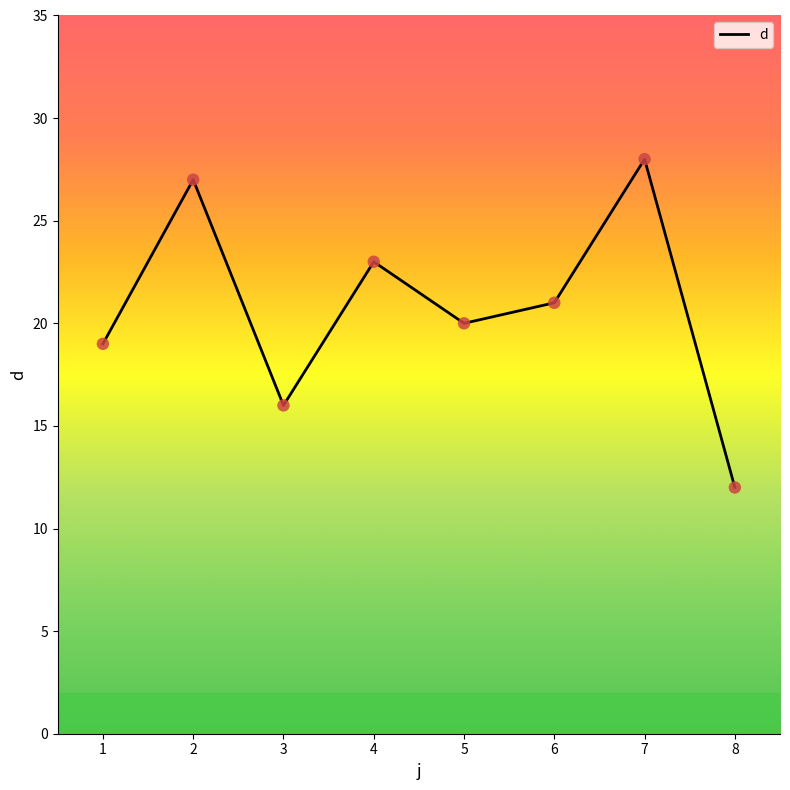

What is the ratio of the value at 3 to the value at 5?

0.8